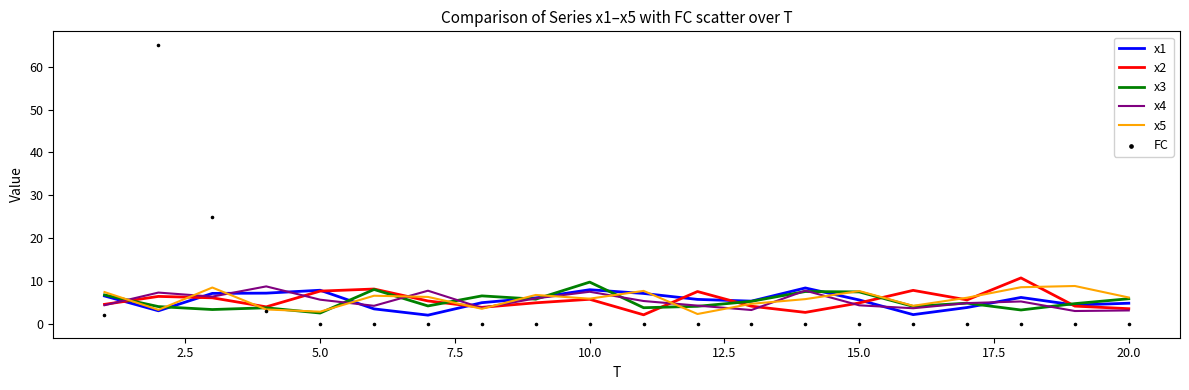

What is the maximum value for x5?

8.8